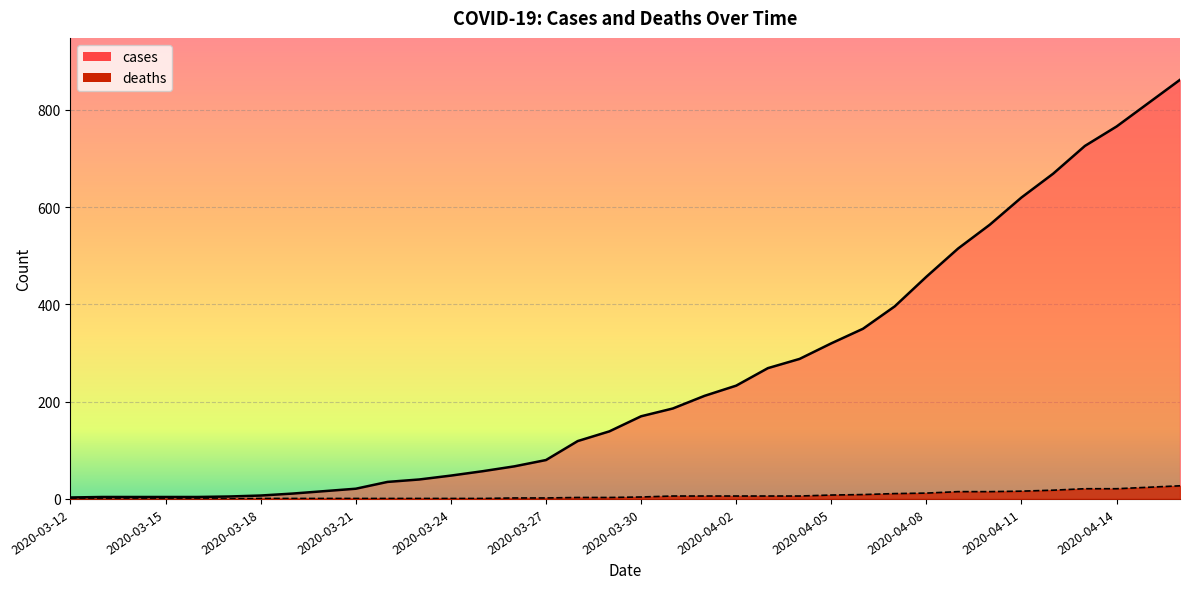

Rank the categories by cases value from highest to lowest.

2020-04-16, 2020-04-15, 2020-04-14, 2020-04-13, 2020-04-12, 2020-04-11, 2020-04-10, 2020-04-09, 2020-04-08, 2020-04-07, 2020-04-06, 2020-04-05, 2020-04-04, 2020-04-03, 2020-04-02, 2020-04-01, 2020-03-31, 2020-03-30, 2020-03-29, 2020-03-28, 2020-03-27, 2020-03-26, 2020-03-25, 2020-03-24, 2020-03-23, 2020-03-22, 2020-03-21, 2020-03-20, 2020-03-19, 2020-03-18, 2020-03-17, 2020-03-13, 2020-03-14, 2020-03-15, 2020-03-16, 2020-03-12